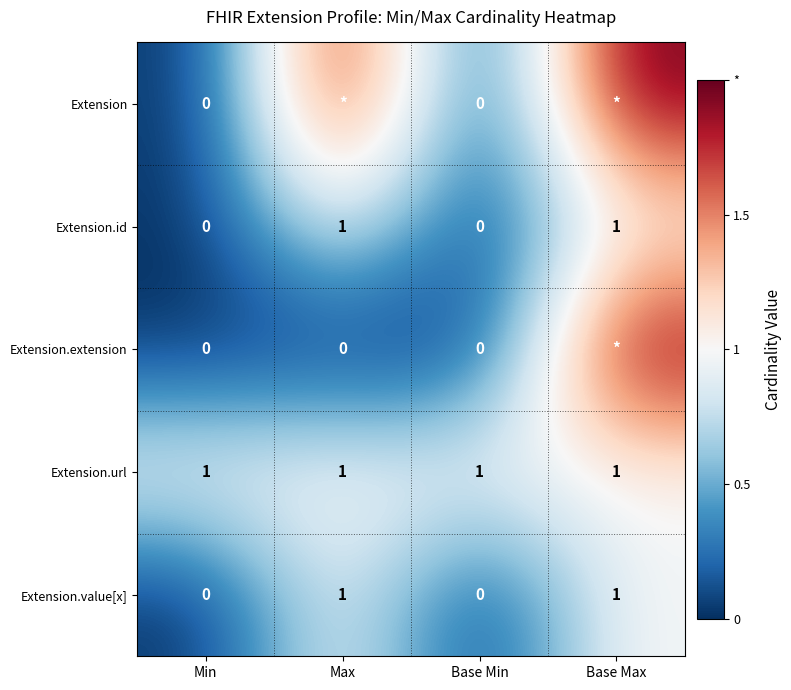

What is the approximate value of Extension.id at Base Max?

1